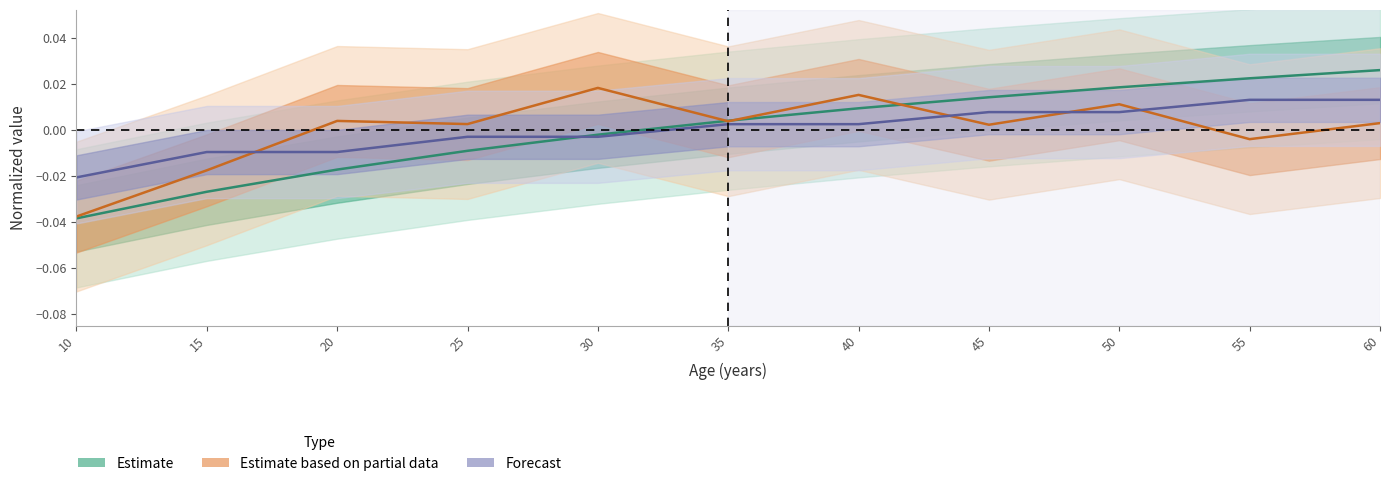

Is this an area chart (filled region under the line)?

No